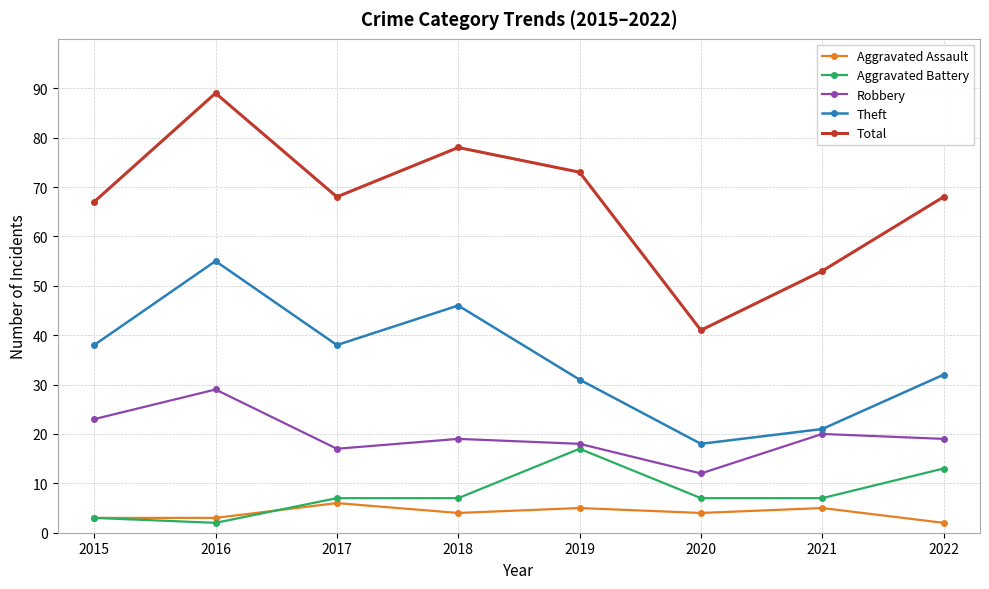

At which label does Total reach its minimum?

2020